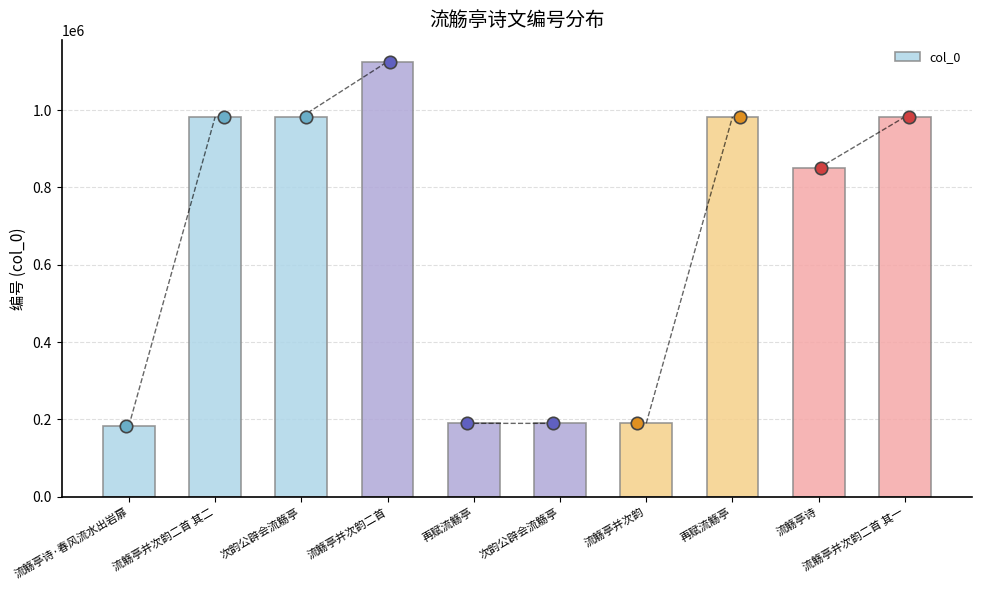

What is the change in value from 再赋流觞亭 to 流觞亭诗?

-132658